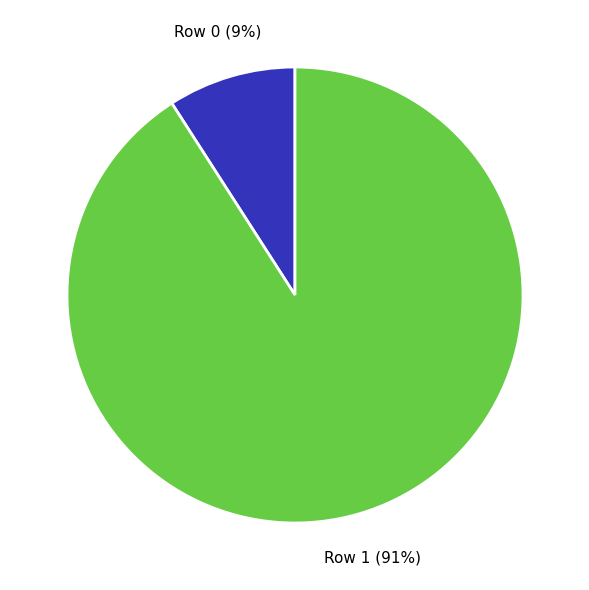

Is there a majority slice in this chart?

Yes